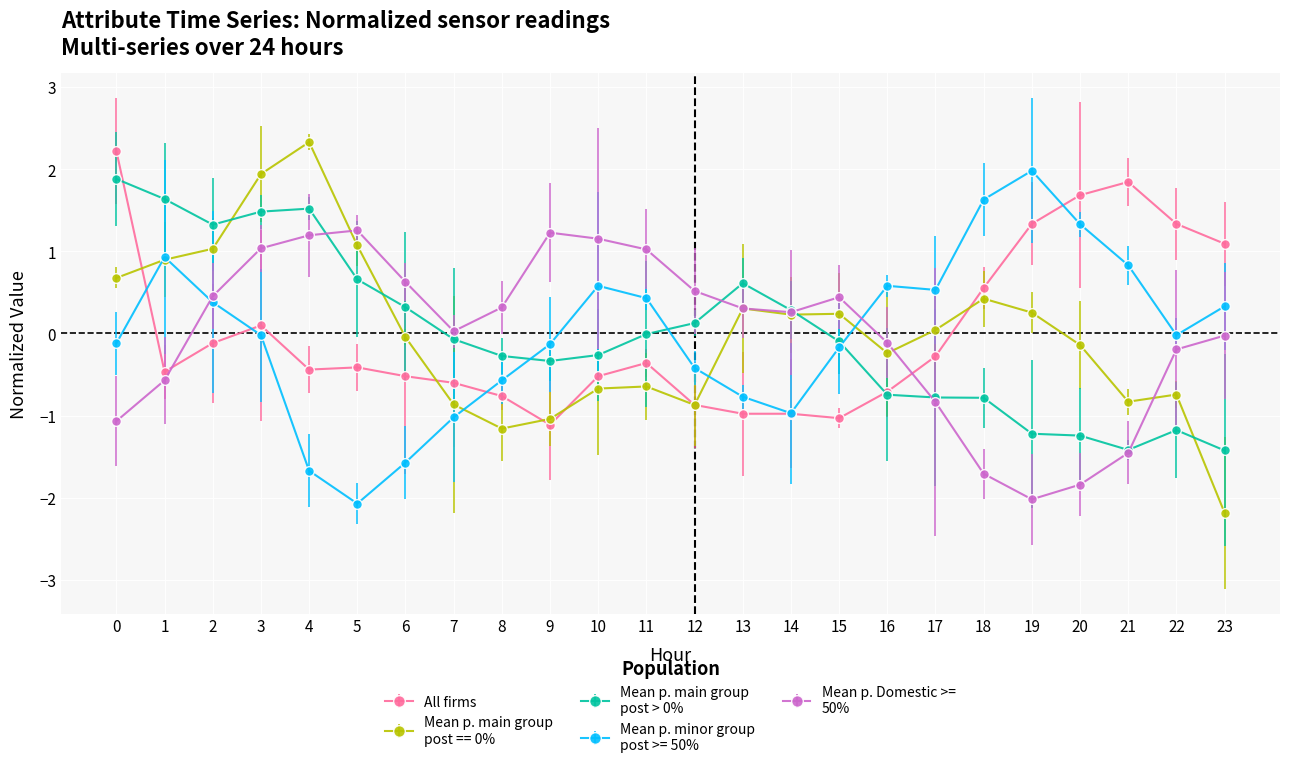

Does the chart have visible grid lines?

Yes